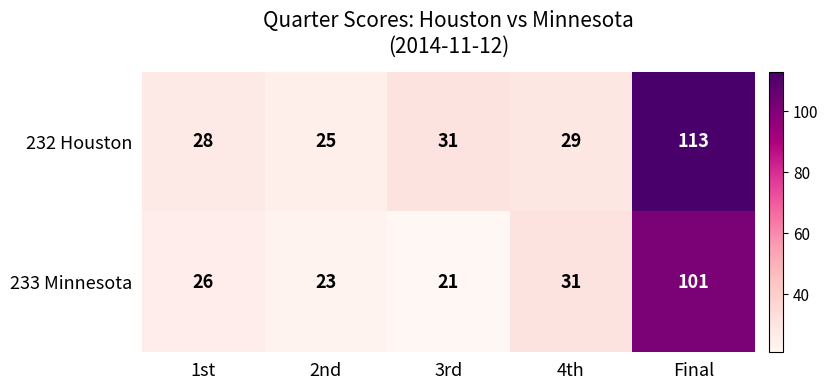

Which series has the largest total across all categories?

232 Houston